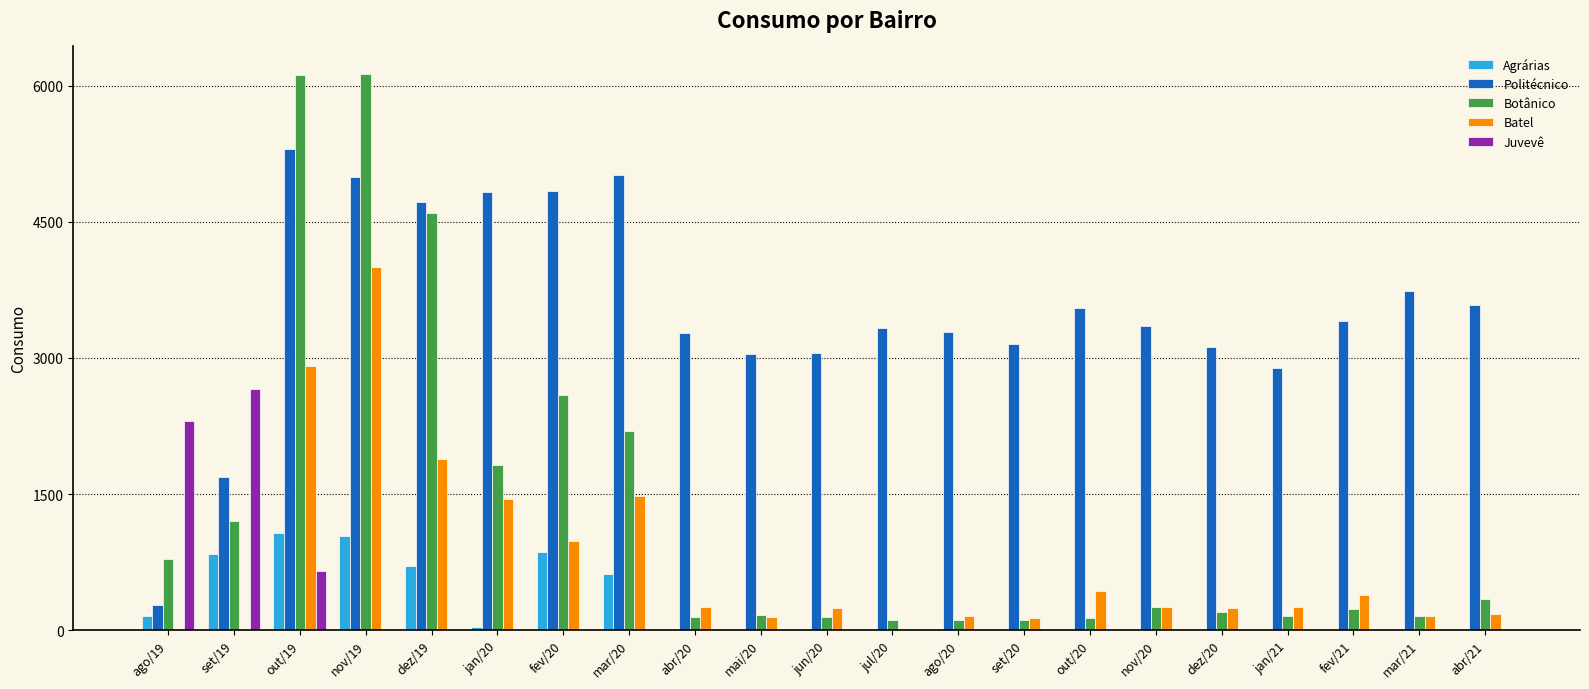

The value of Politécnico at out/20 is 3548.9. True or false?

True